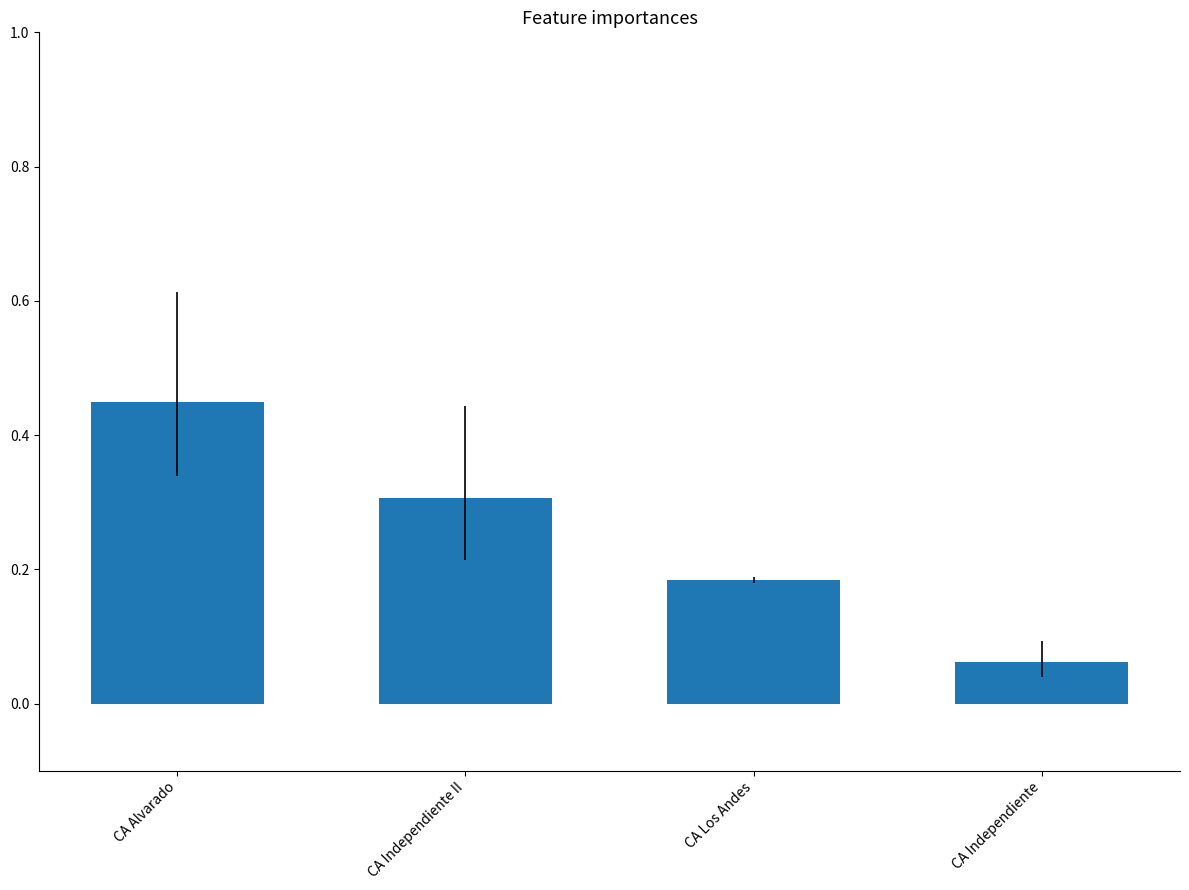

What is the label of the 2nd bar from the left?

CA Independiente II